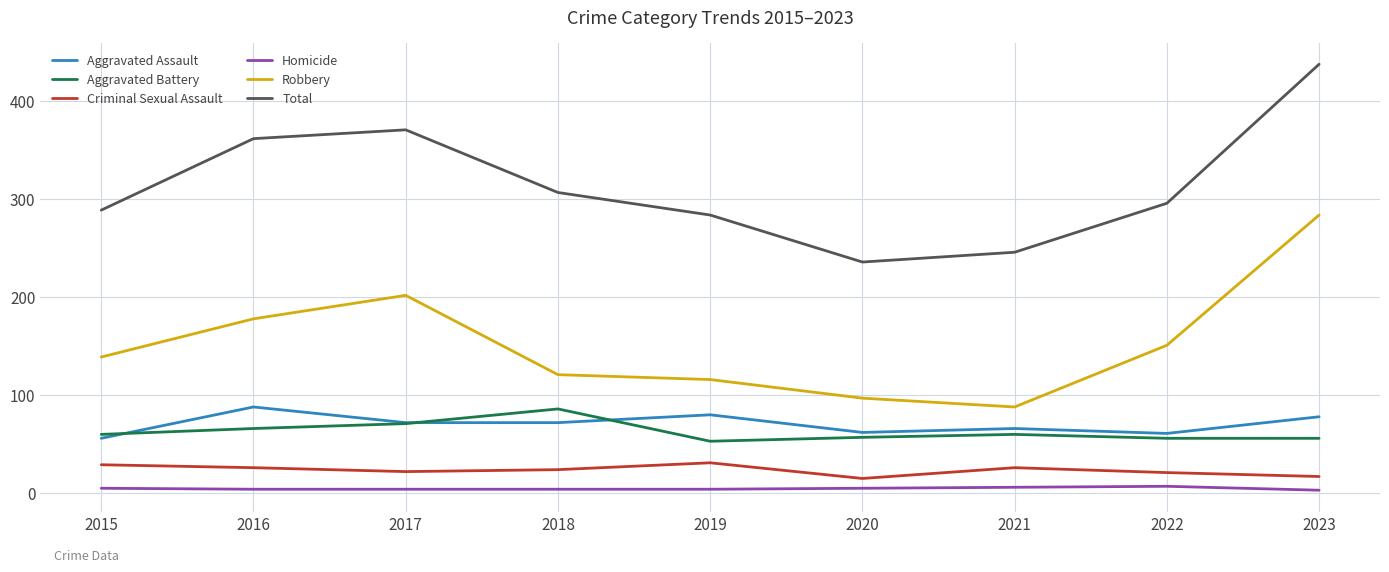

Rank the series at 2019 from highest to lowest value.

Total, Robbery, Aggravated Assault, Aggravated Battery, Criminal Sexual Assault, Homicide